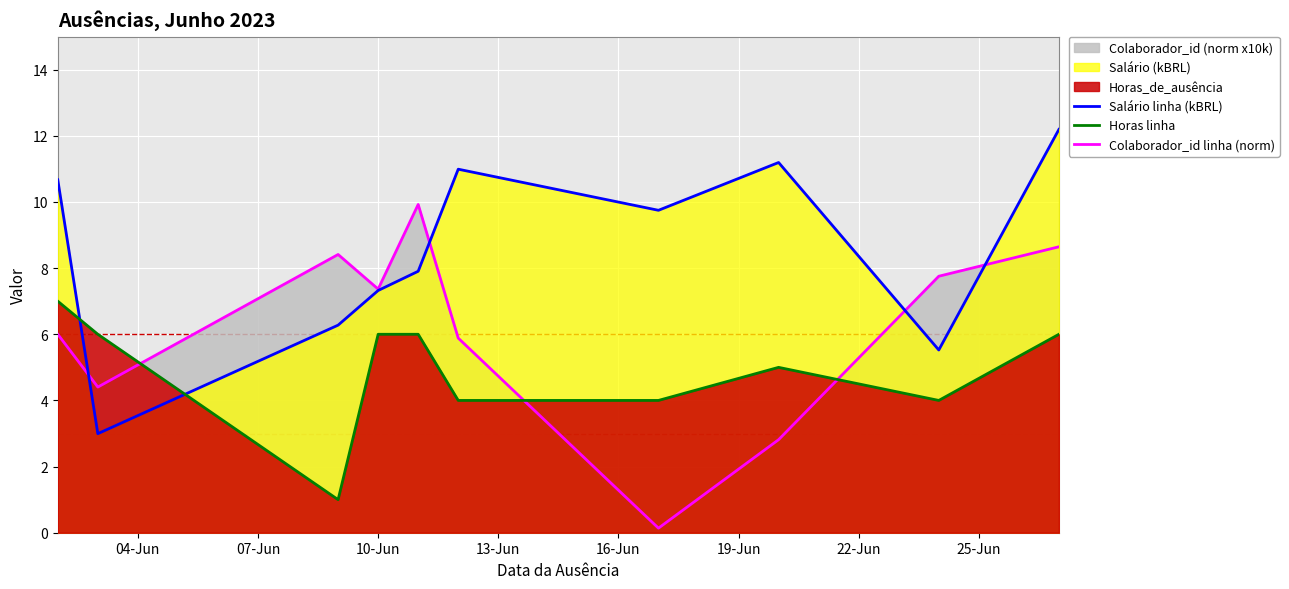

Rank the series by their maximum value, from lowest to highest.

Horas linha, Colaborador_id linha (norm), Salário linha (kBRL)